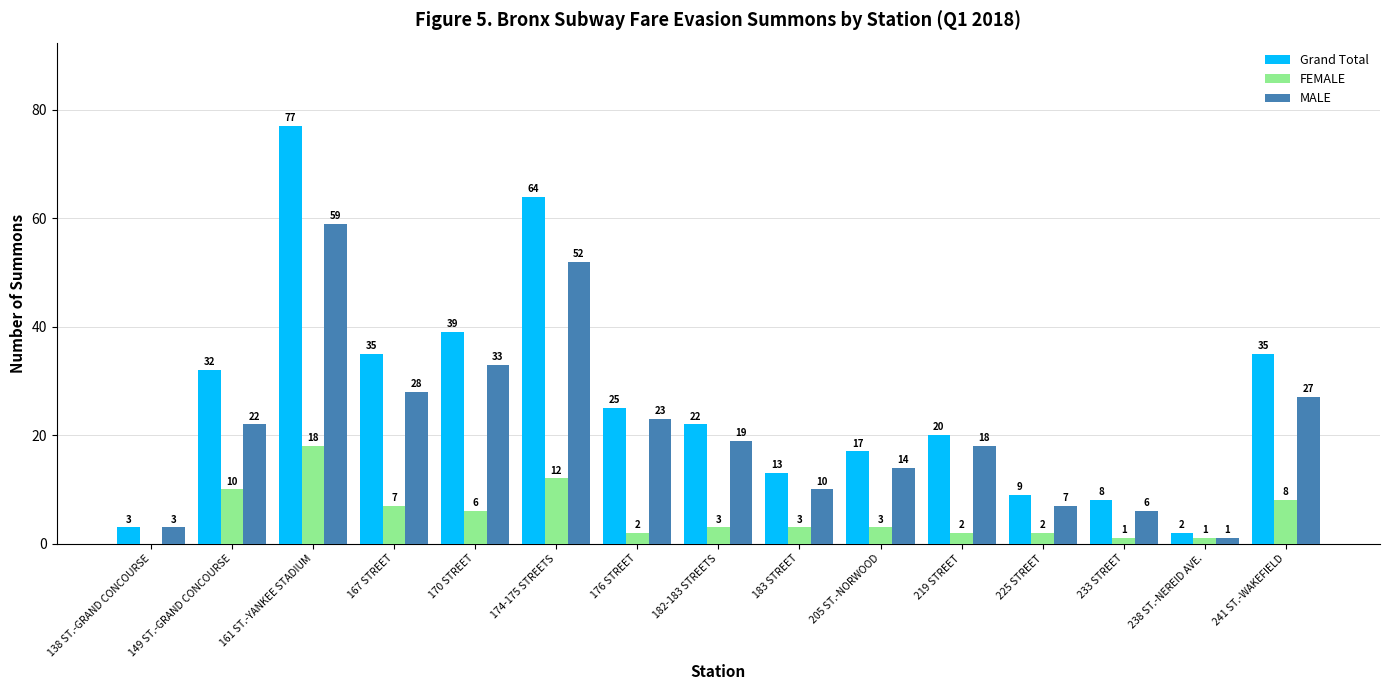

What is the sum of all MALE values?

322